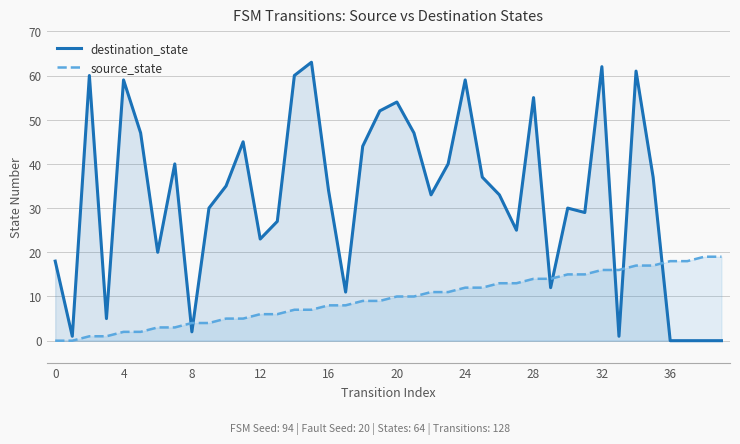

Which series ends up on top after the final intersection of destination_state and source_state?

source_state